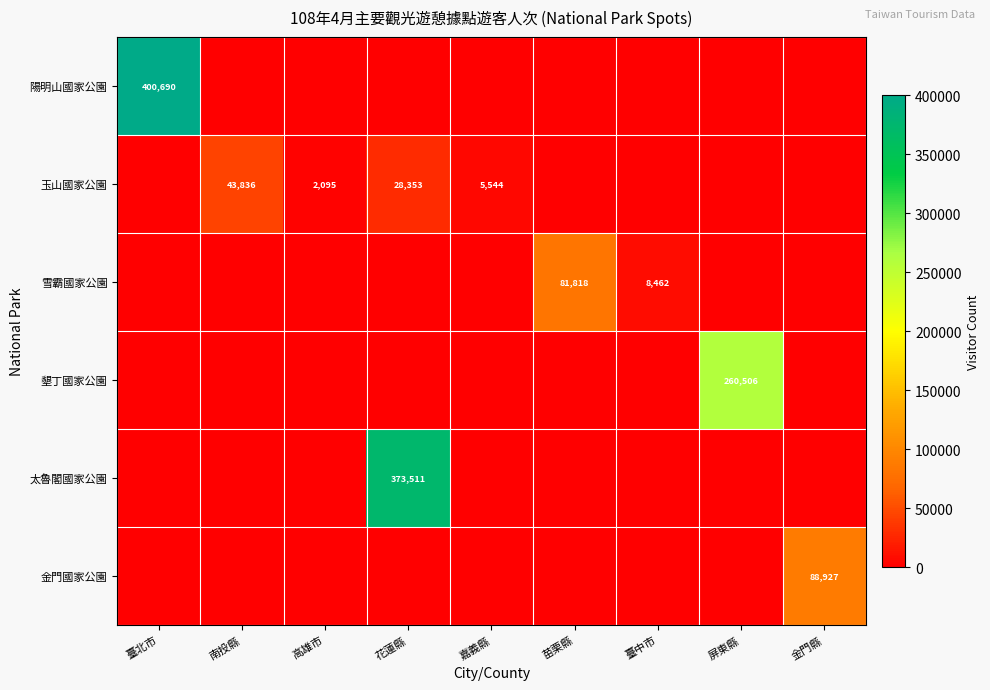

At how many categories does at least one series exceed 51998?

5